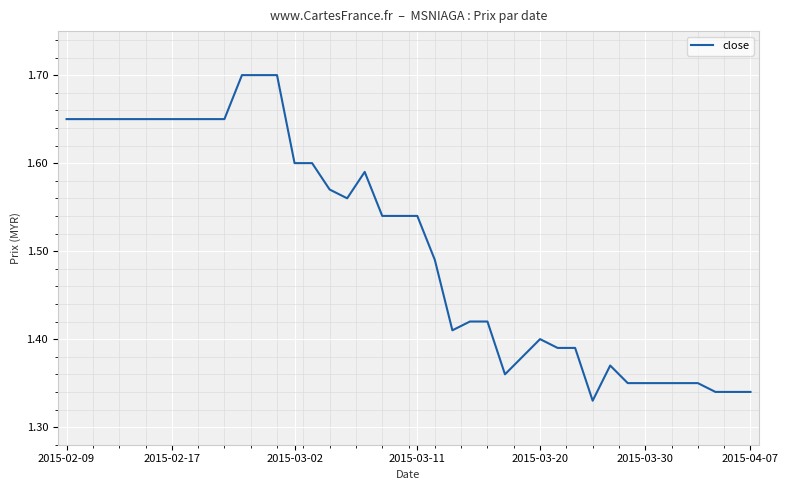

What is the maximum value shown in the chart?

1.7